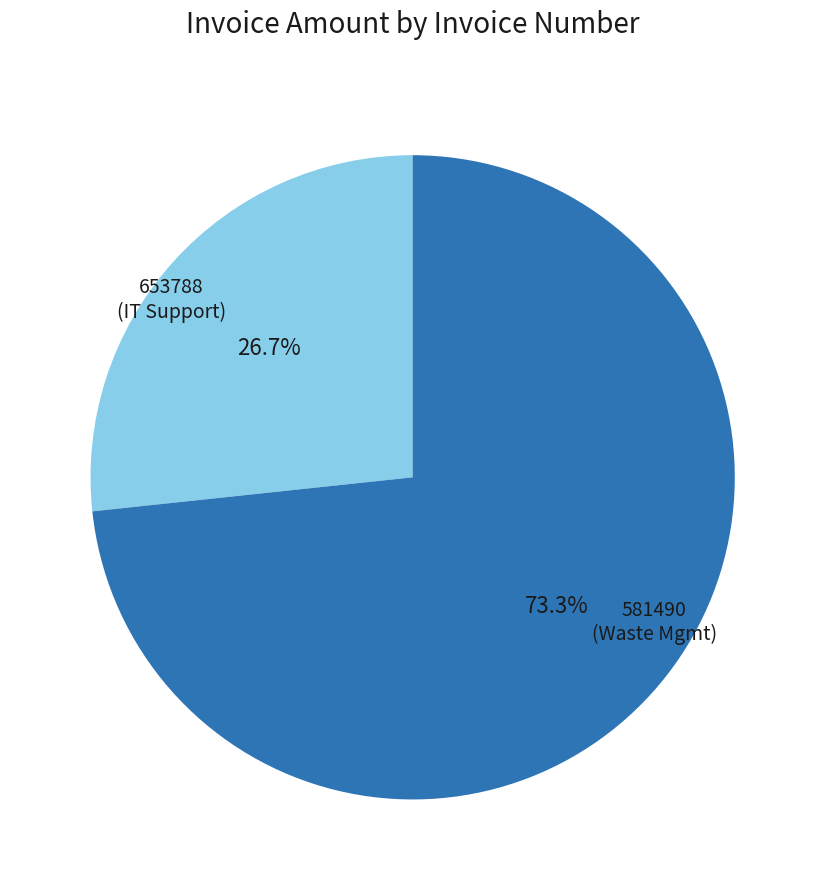

Is there any slice that represents more than half of the pie?

Yes